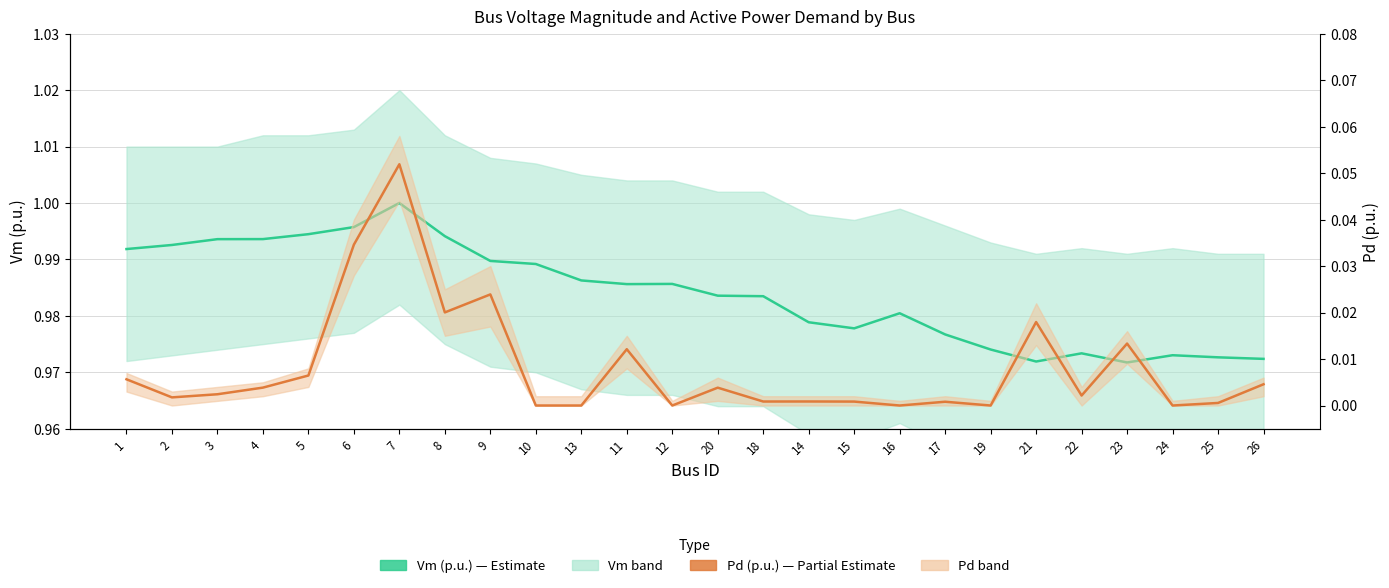

True or false: Vm (p.u.) and Pd (p.u.) cross at least once.

False